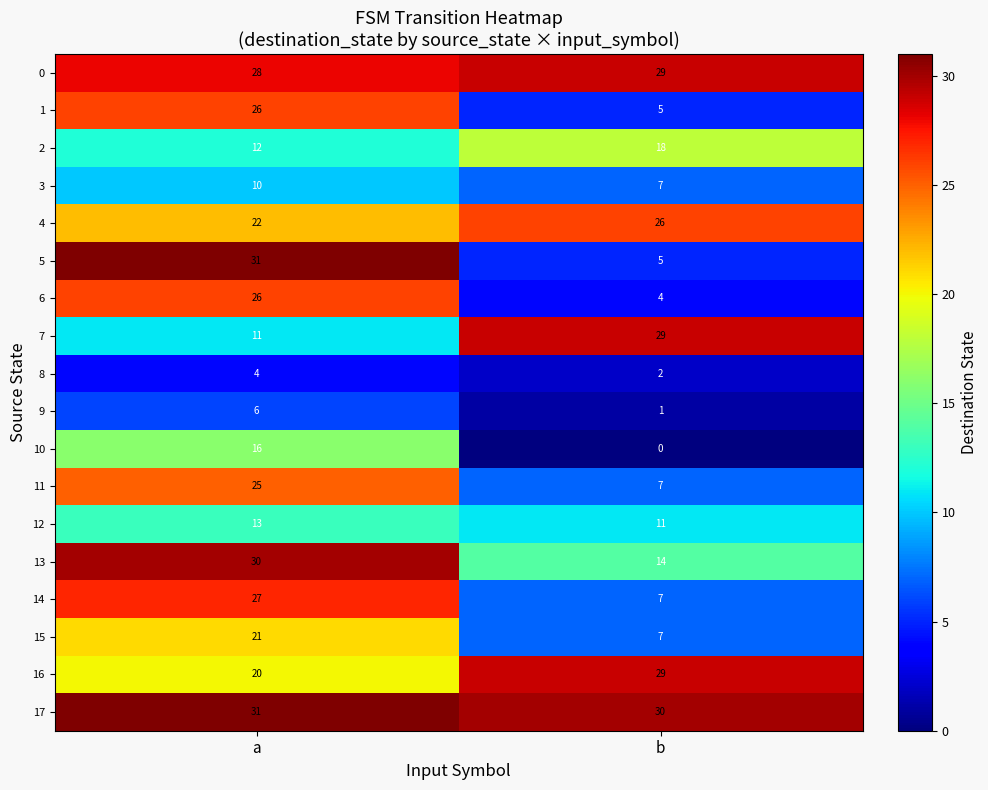

What value does the 17 series have at b?

30